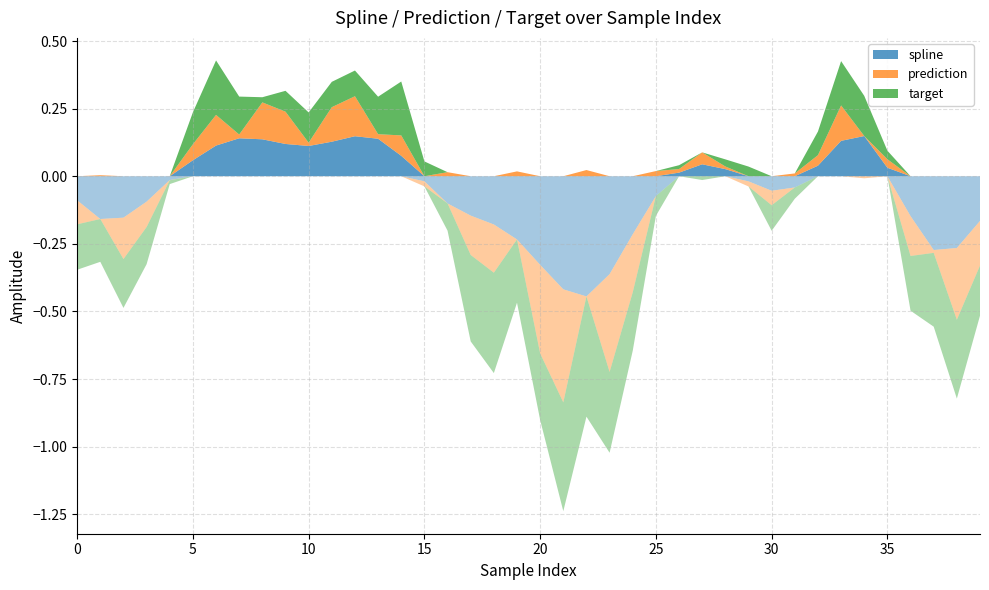

Reading left to right, transcribe all the data shown in this chart.

spline: -0.1	-0.2	-0.2	-0.1	-0.0	0.1	0.1	0.1	0.1	0.1	0.1	0.1	0.1	0.1	0.1	-0.0	-0.1	-0.1	-0.2	-0.2	-0.3	-0.4	-0.4	-0.4	-0.2	-0.1	0.0	0.0	0.0	-0.0	-0.1	-0.0	0.0	0.1	0.1	0.0	-0.1	-0.3	-0.3	-0.2
prediction: -0.1	0.0	-0.2	-0.1	-0.0	0.1	0.1	0.0	0.1	0.1	0.0	0.1	0.1	0.0	0.1	-0.0	0.0	-0.1	-0.2	0.0	-0.3	-0.4	0.0	-0.4	-0.2	0.0	0.0	0.0	0.0	-0.0	-0.1	0.0	0.0	0.1	-0.0	0.0	-0.1	-0.0	-0.3	-0.2
target: -0.2	-0.2	-0.2	-0.1	-0.0	0.1	0.2	0.1	0.0	0.1	0.1	0.1	0.1	0.1	0.2	0.1	-0.1	-0.3	-0.4	-0.2	-0.2	-0.4	-0.4	-0.3	-0.2	-0.1	0.0	-0.0	0.0	0.0	-0.1	-0.0	0.1	0.2	0.1	0.0	-0.2	-0.3	-0.3	-0.2